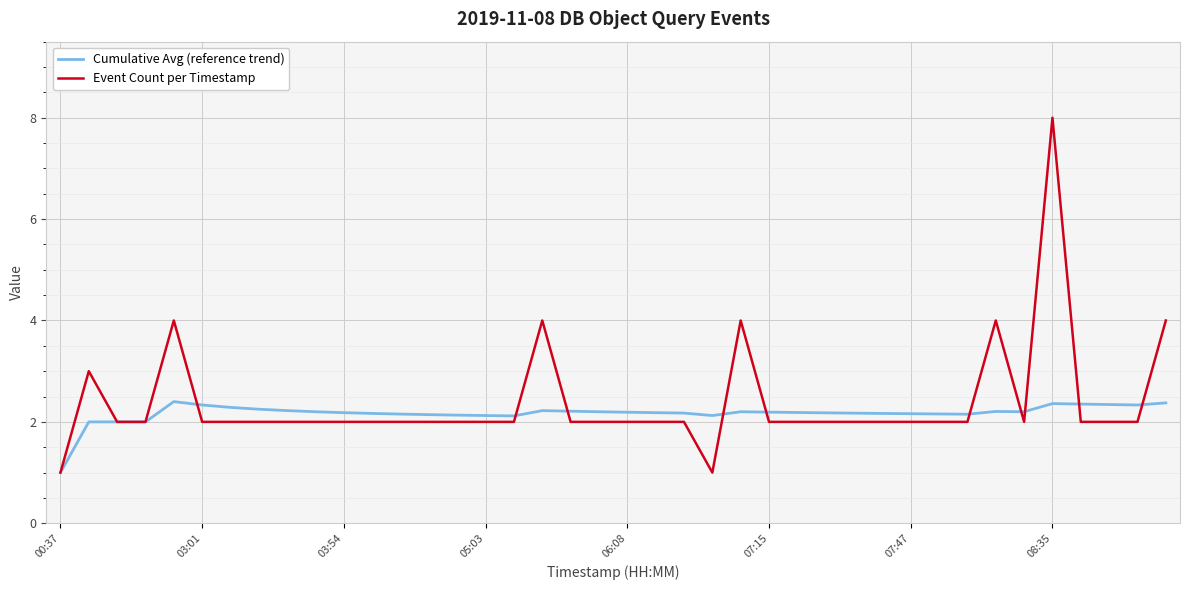

Rank the series by their maximum value, from lowest to highest.

Cumulative Avg (reference trend), Event Count per Timestamp